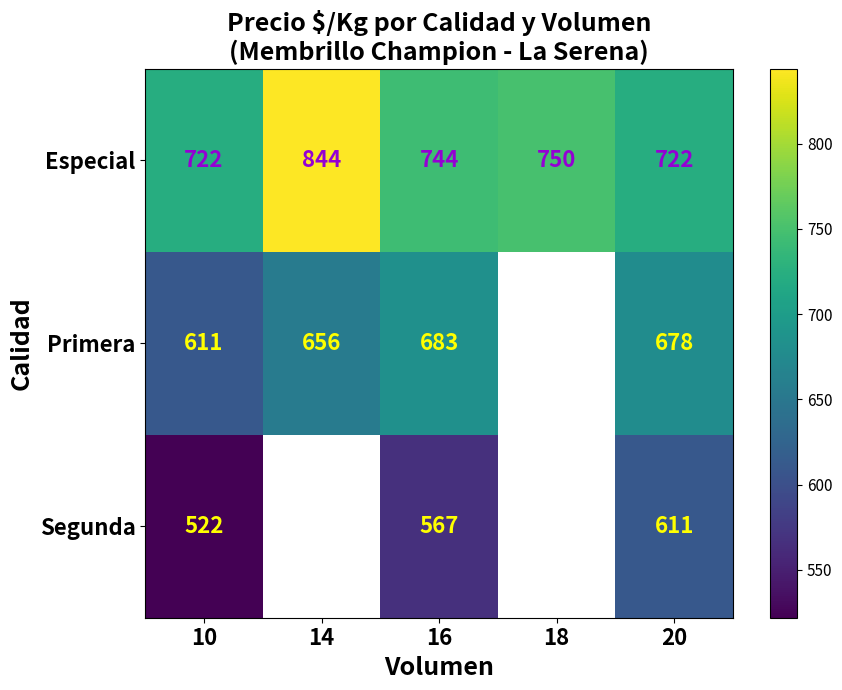

Where is Especial nearest to the value 783?

18